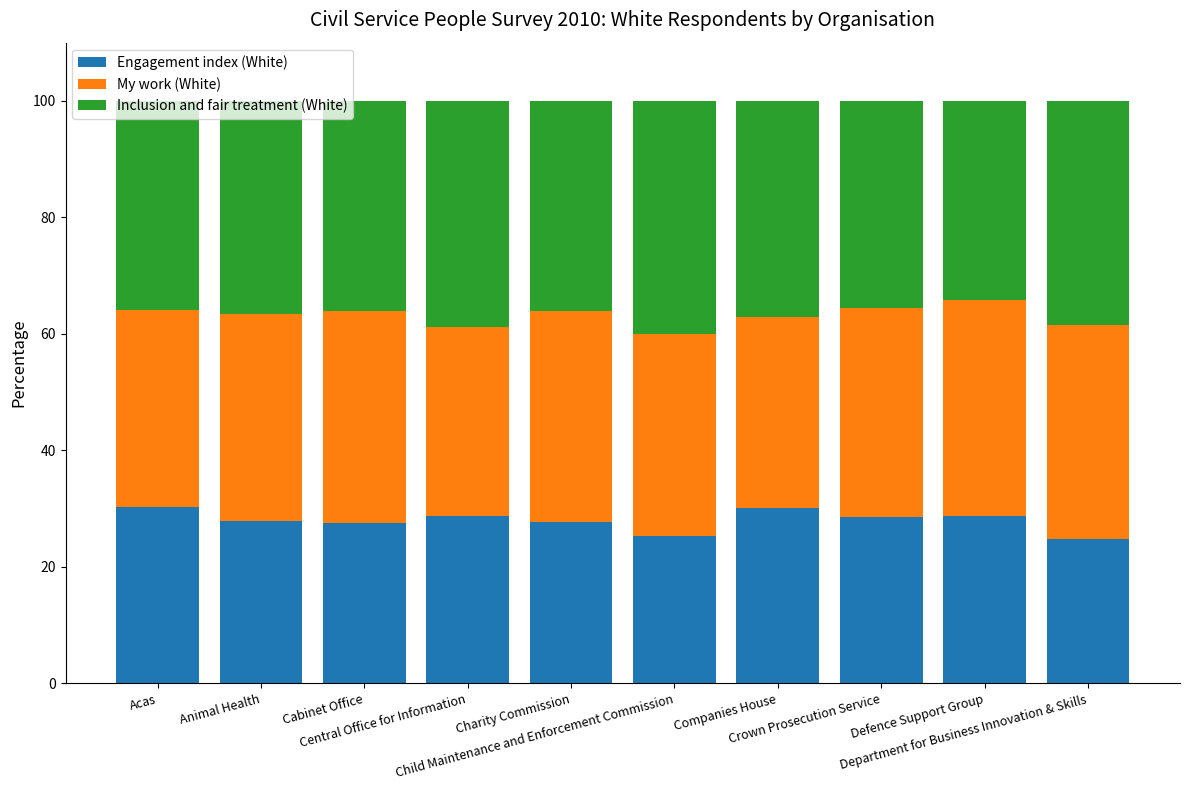

What is the average value of the Engagement index (White) series?

28.0